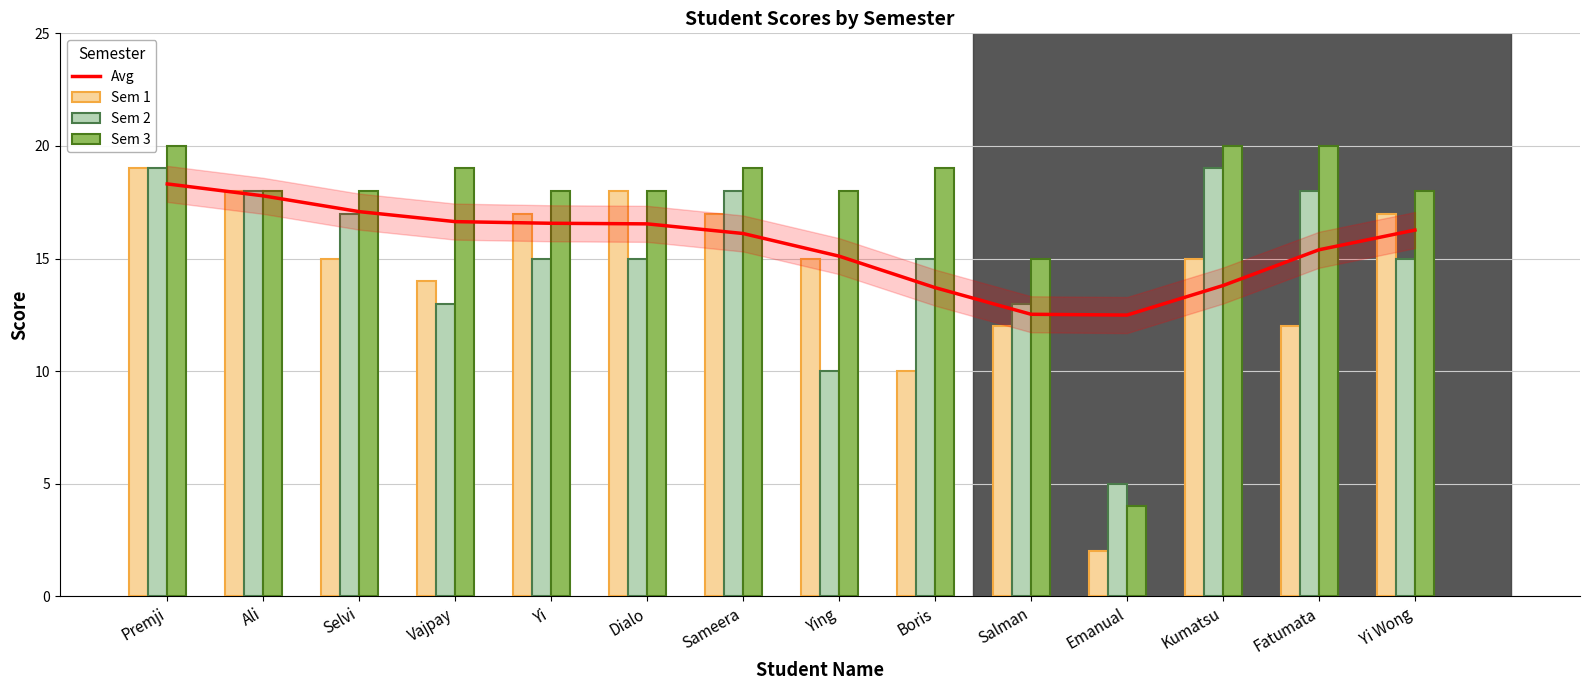

What is the difference between the second highest and second lowest values in the Sem 2 series?

9.0